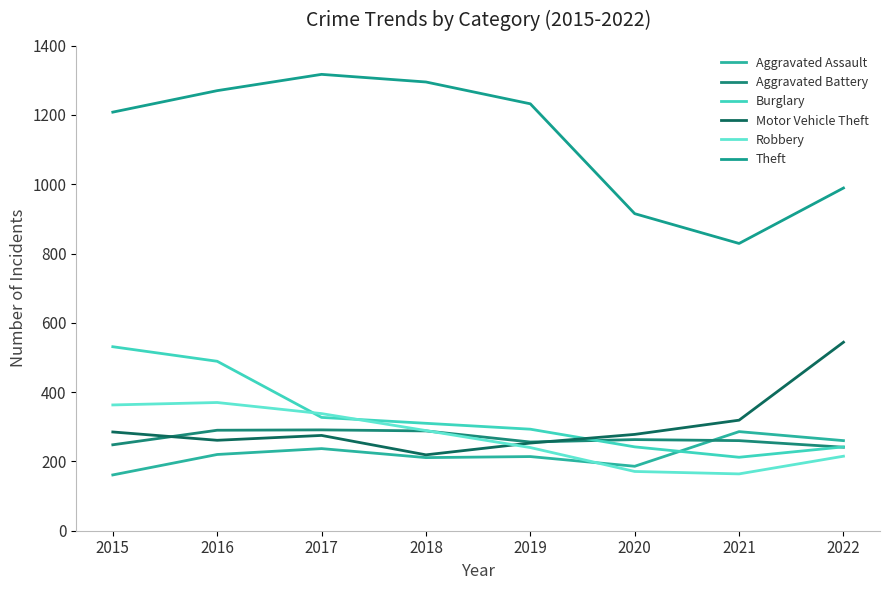

Is it true that Theft equals 1317 at 2017?

True